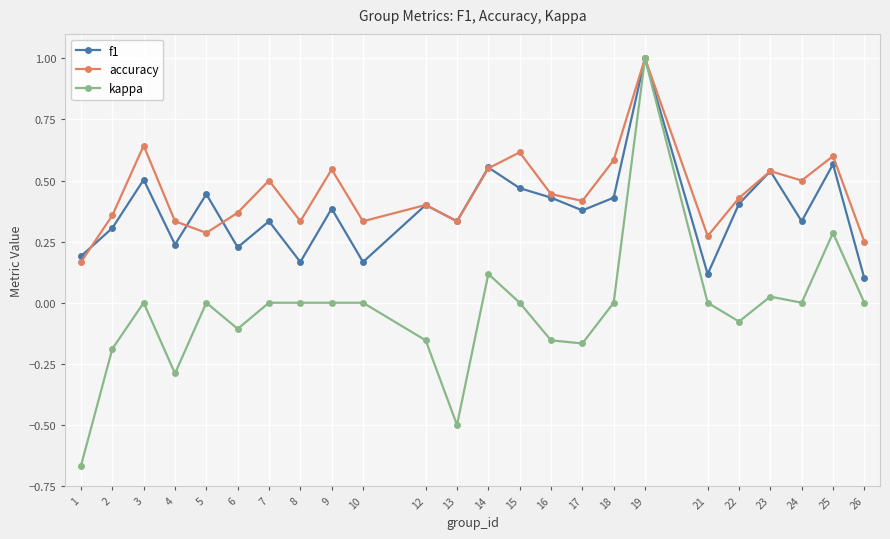

How many lines are shown in the chart?

3